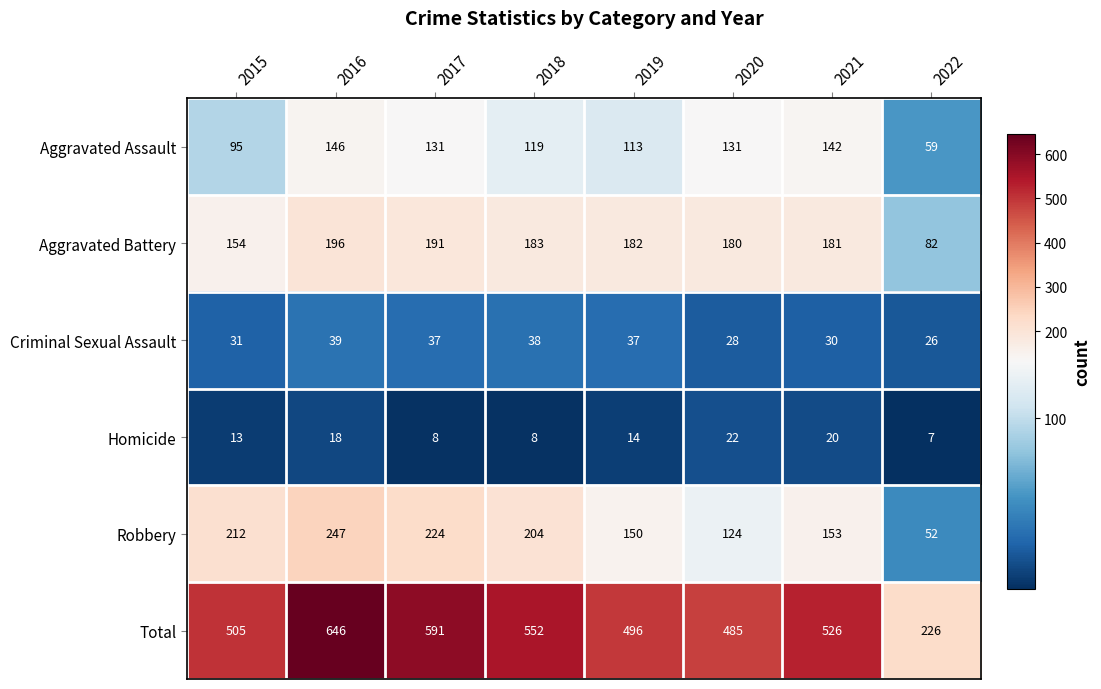

What is the difference between the highest and lowest values at 2020?

463